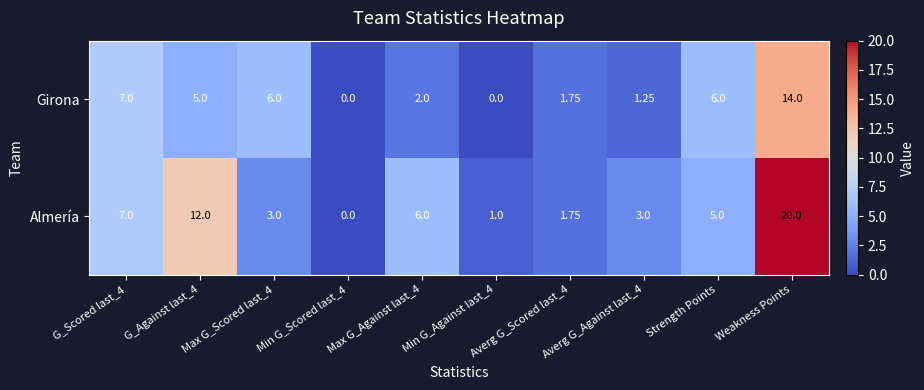

Is the value of Almería at Min G_Scored last_4 greater than the value of Girona at G_Against last_4?

No